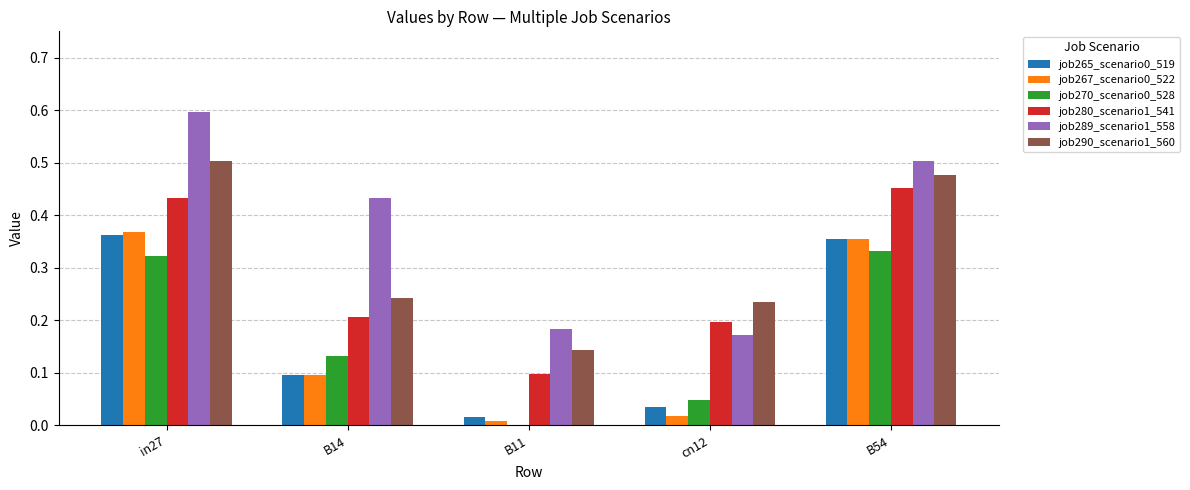

The job289_scenario1_558 series shows 0.2 at cn12. True or false?

True